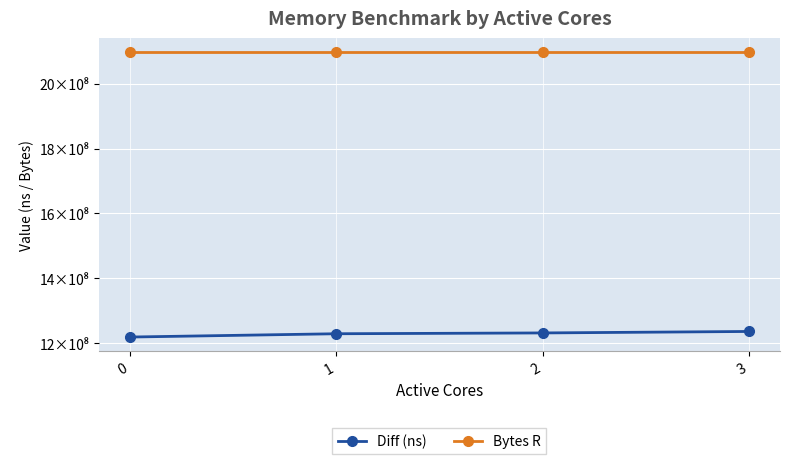

True or false: Bytes R and Diff (ns) cross at least once.

False